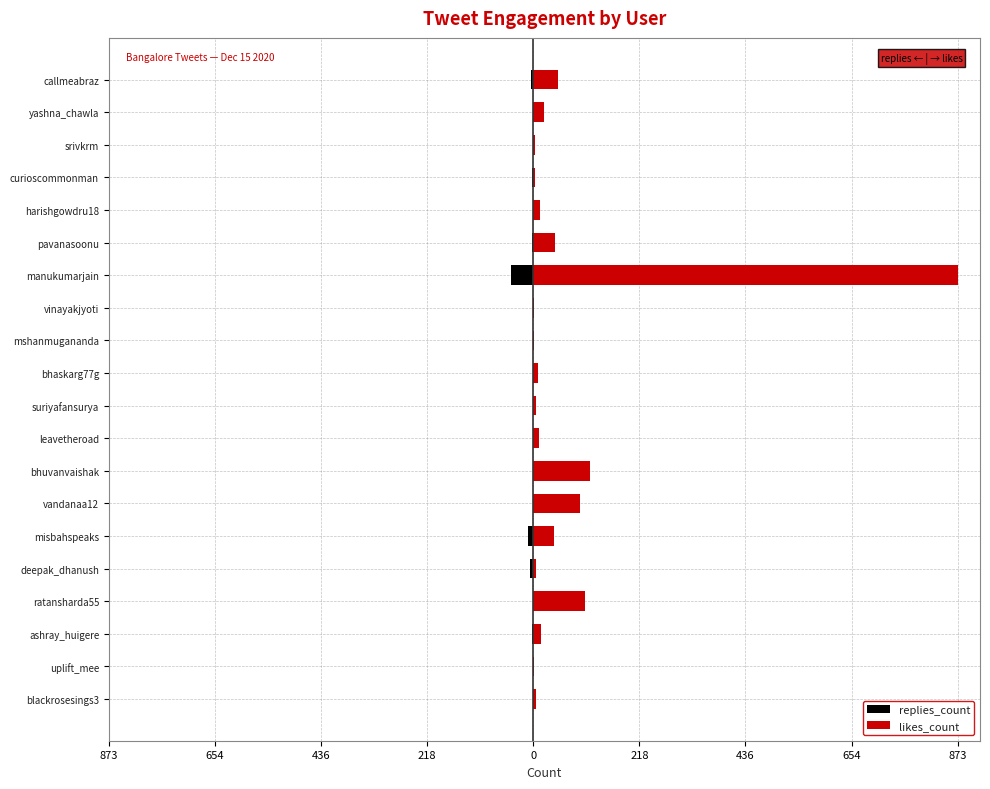

At how many categories does at least one series exceed 457?

1